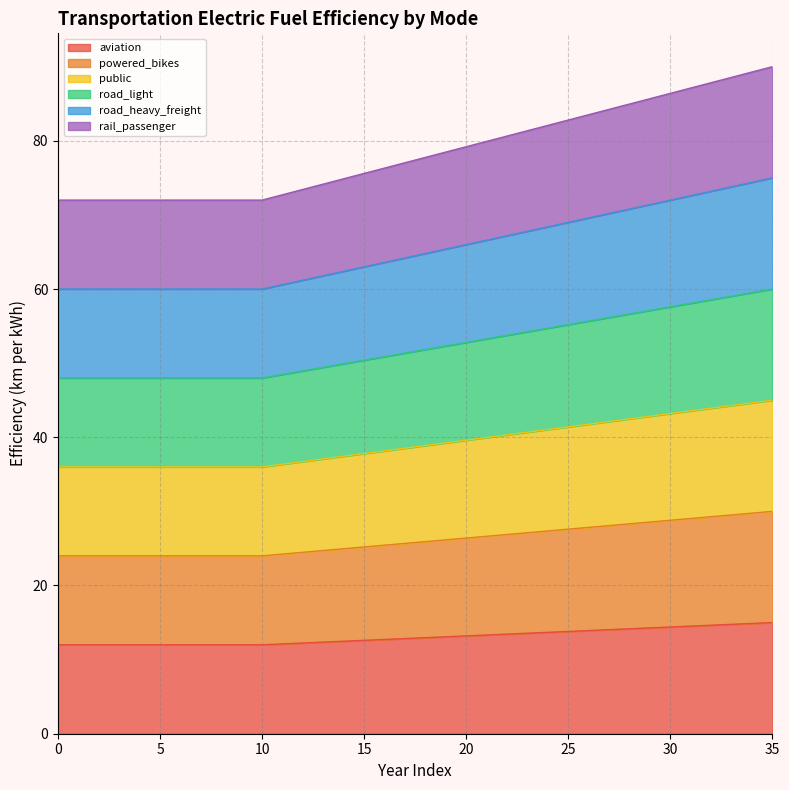

What are all the series names shown in the legend?

aviation, powered_bikes, public, road_light, road_heavy_freight, rail_passenger